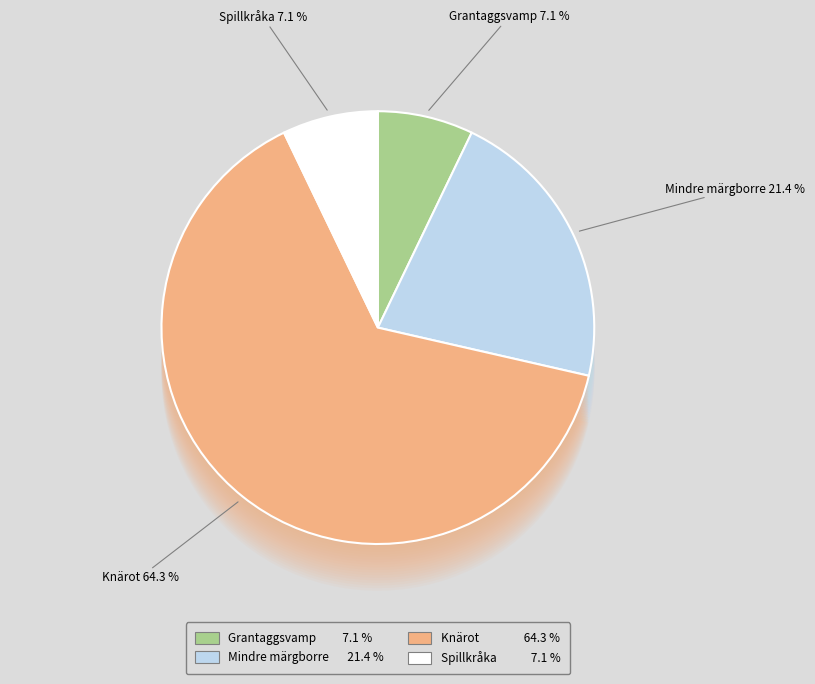

What is the total percentage of Grantaggsvamp and Mindre märgborre?

28.6%